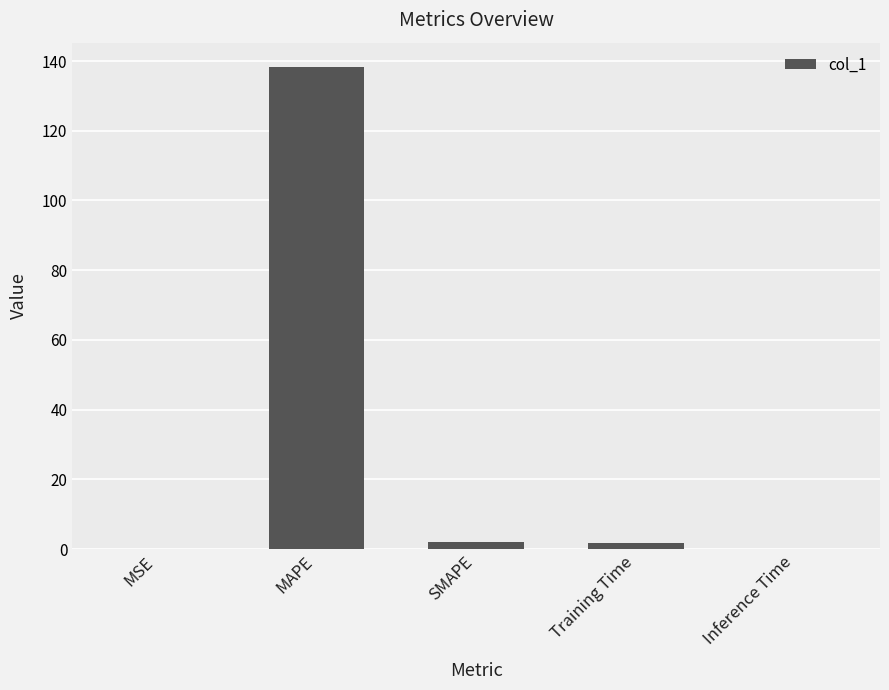

What value does the data have at Training Time?

1.8